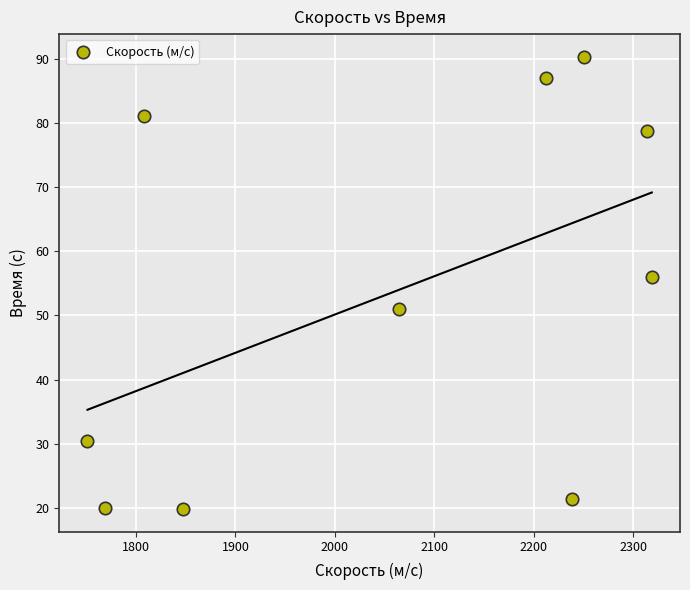

What is the range of Y values (max minus min)?

70.7